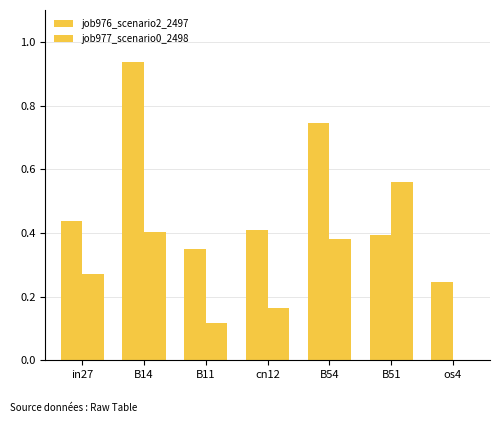

Does the chart contain stacked bars?

No